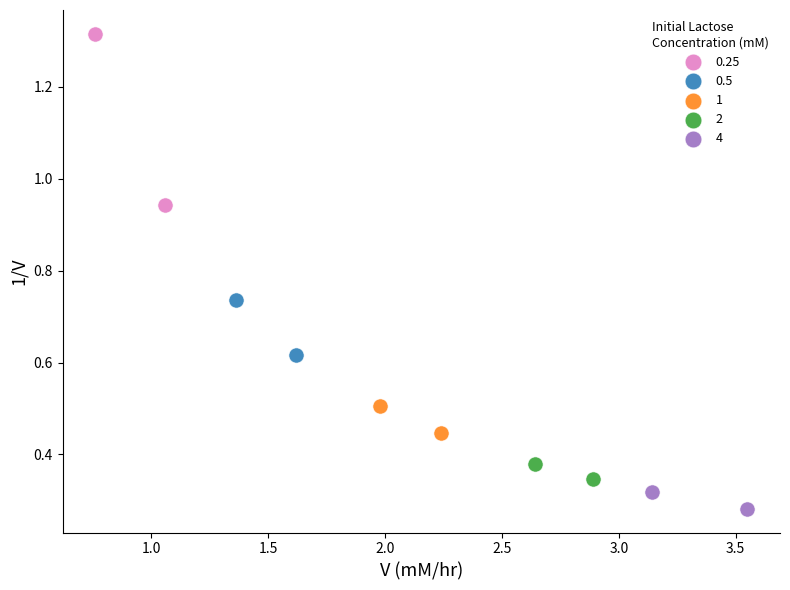

Which series reaches the maximum Y coordinate?

0.25